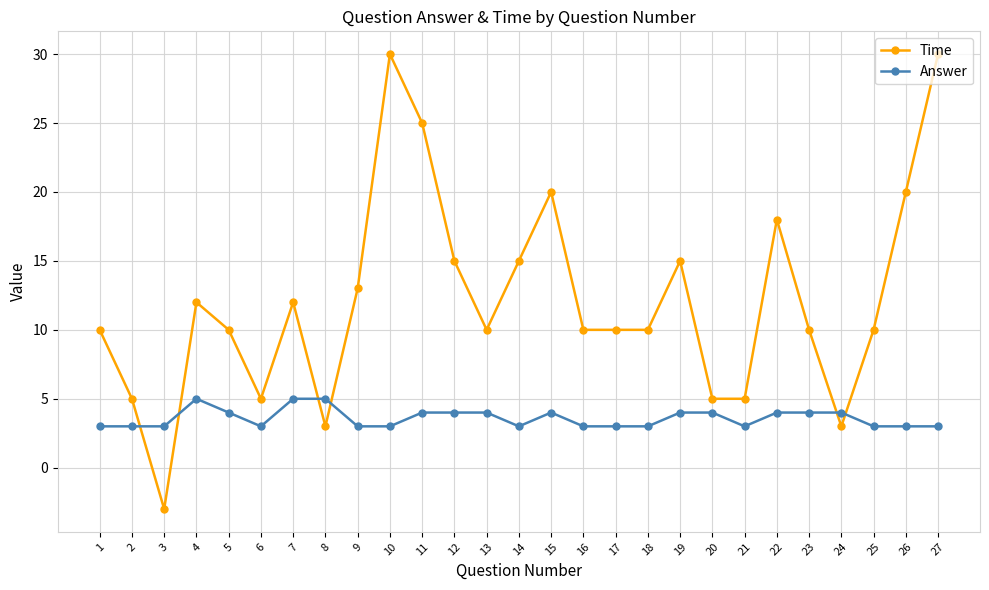

What is the difference between the highest and lowest values at 15?

16